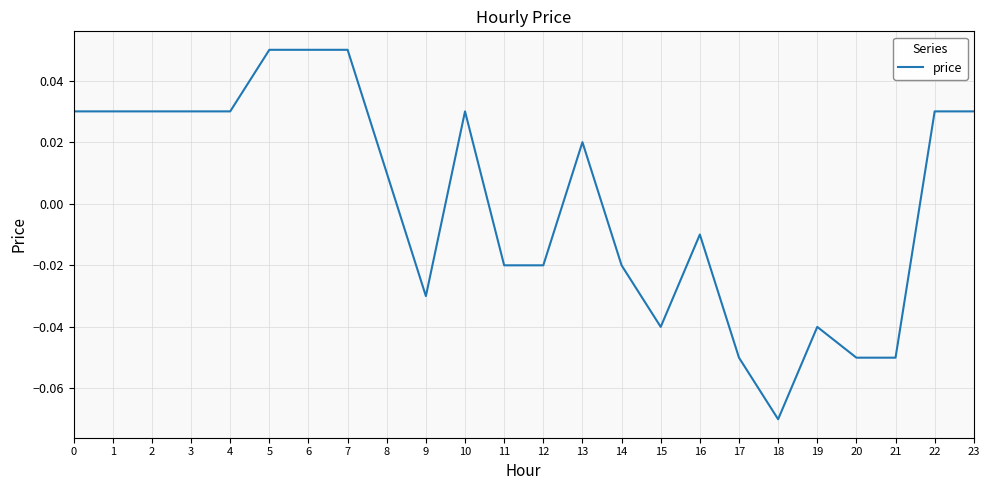

Which has a higher value, 7 or 14?

7